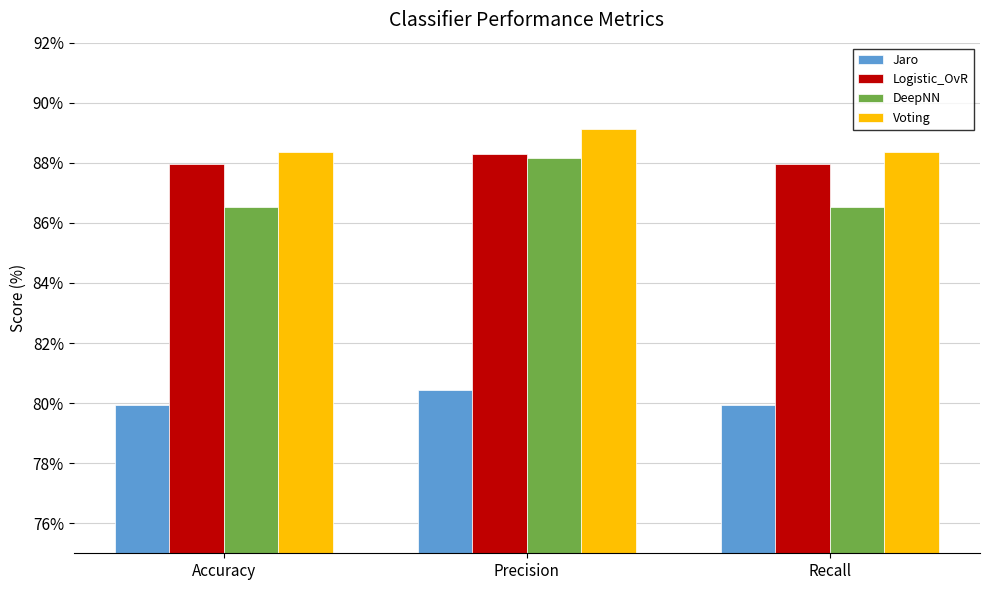

Count the number of data series in this chart.

4